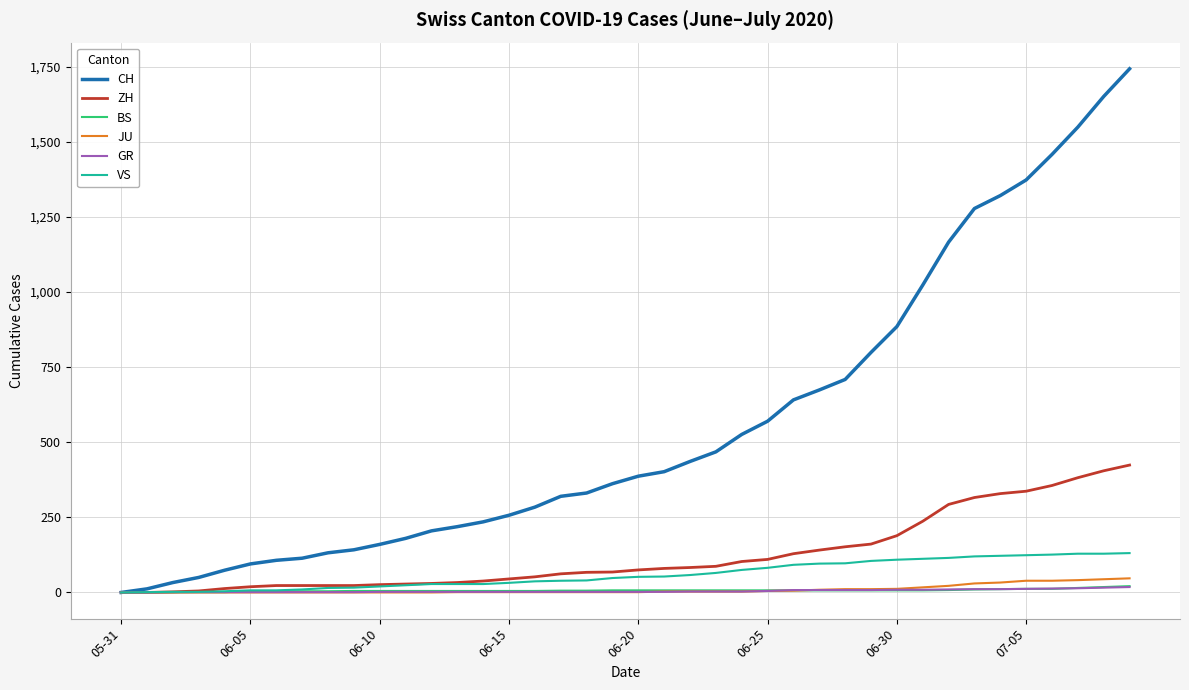

Which series has the largest total across all categories?

CH